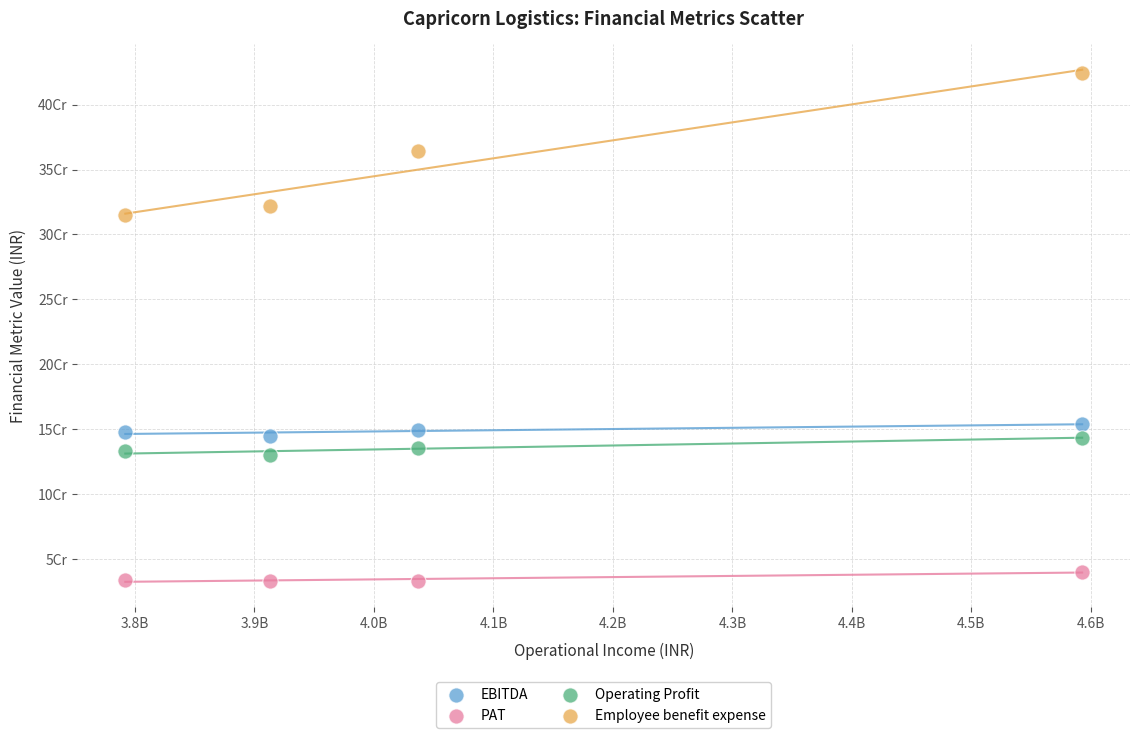

What are all the series names shown in the legend?

EBITDA, PAT, Operating Profit, Employee benefit expense